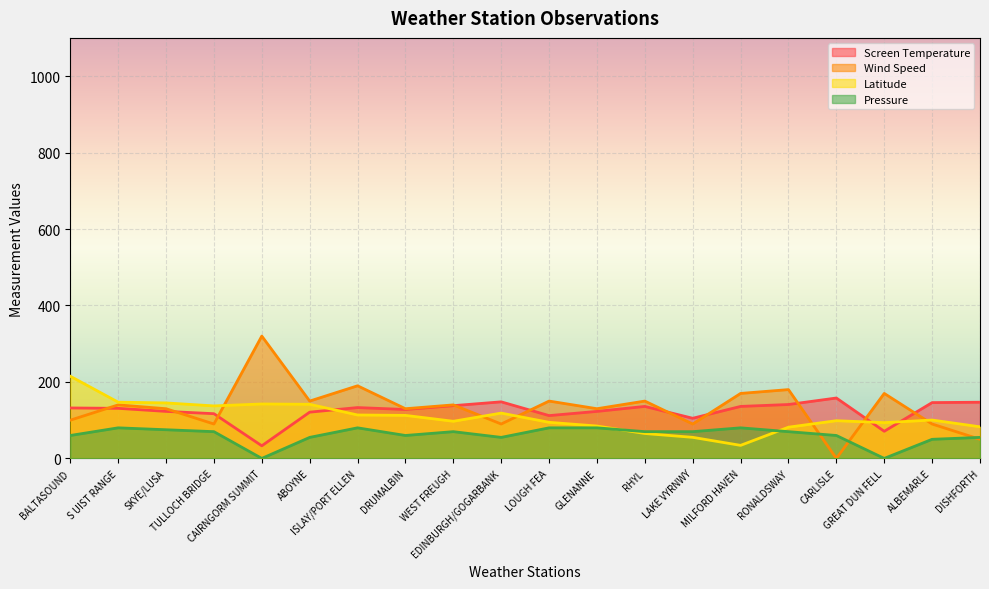

Is the value of Screen Temperature at EDINBURGH/GOGARBANK greater than the value of Latitude at RHYL?

Yes